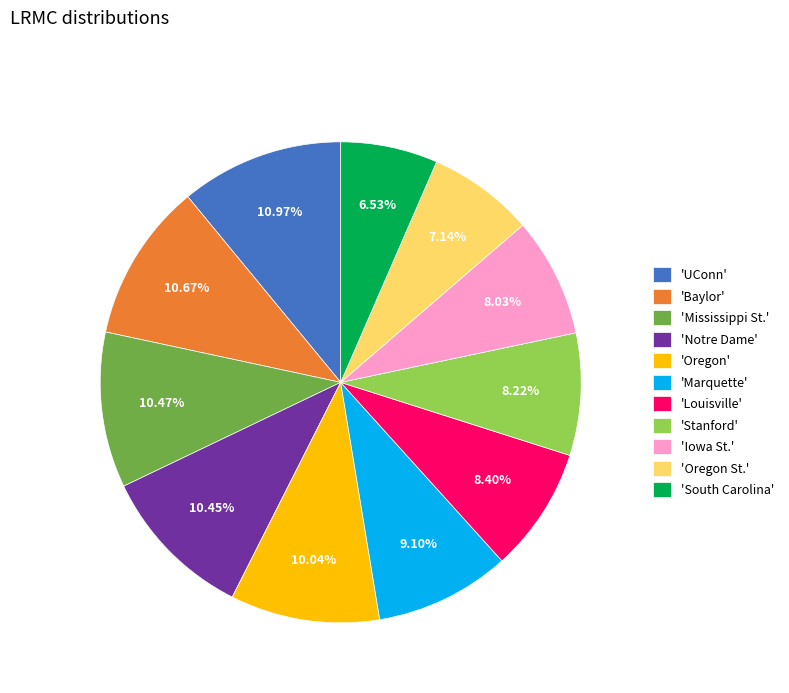

Which category has the smallest portion of the pie?

'South Carolina'